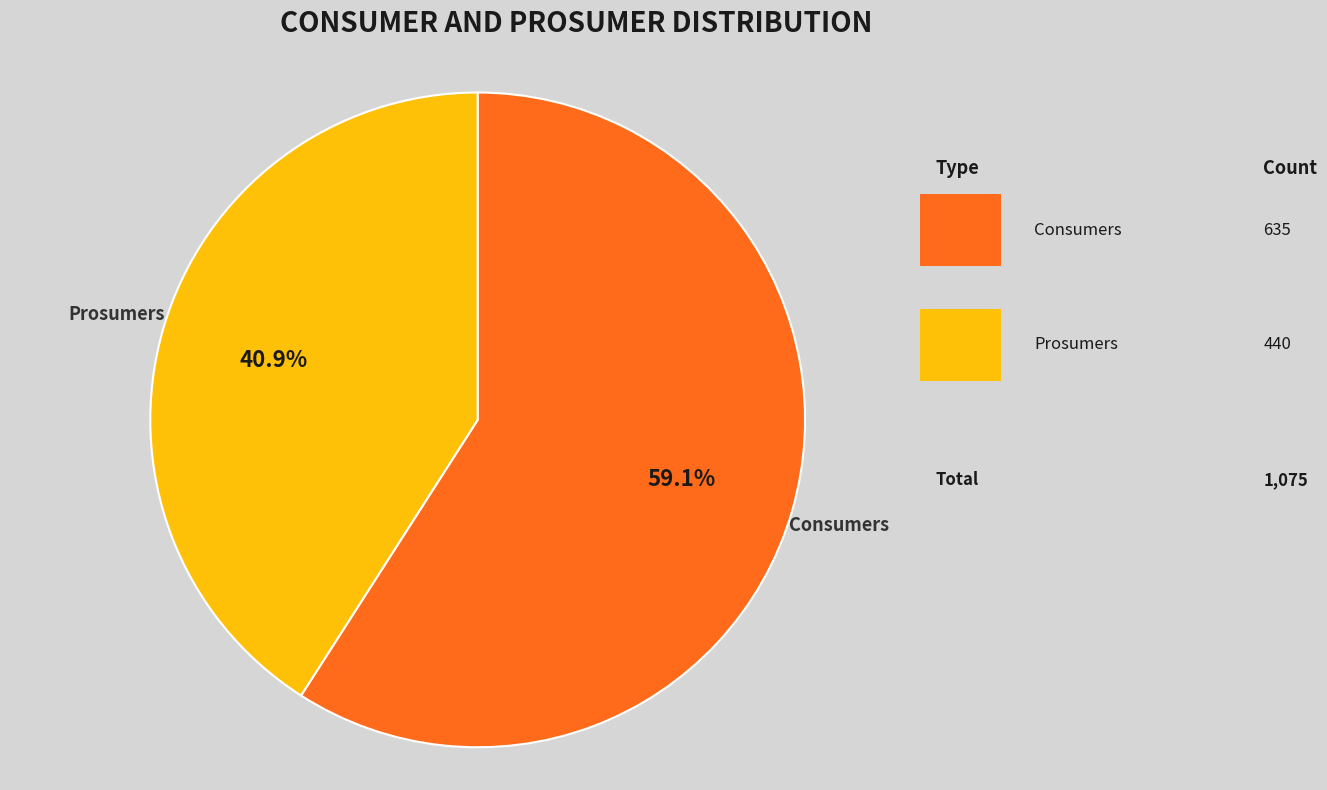

Which category has the biggest portion of the pie?

Consumers